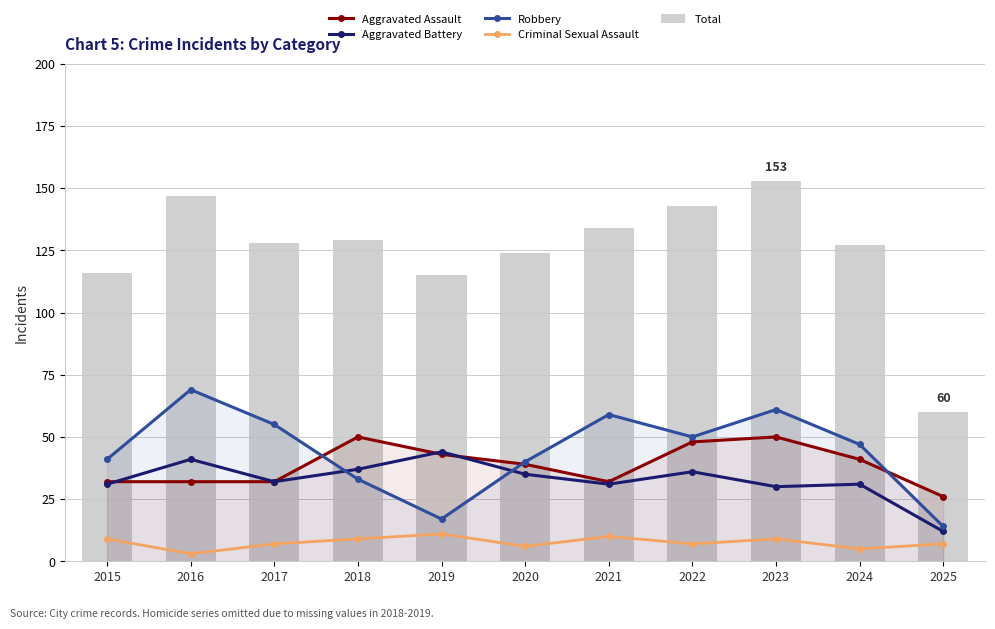

What is the difference between the maximum and minimum values in the Criminal Sexual Assault series?

8